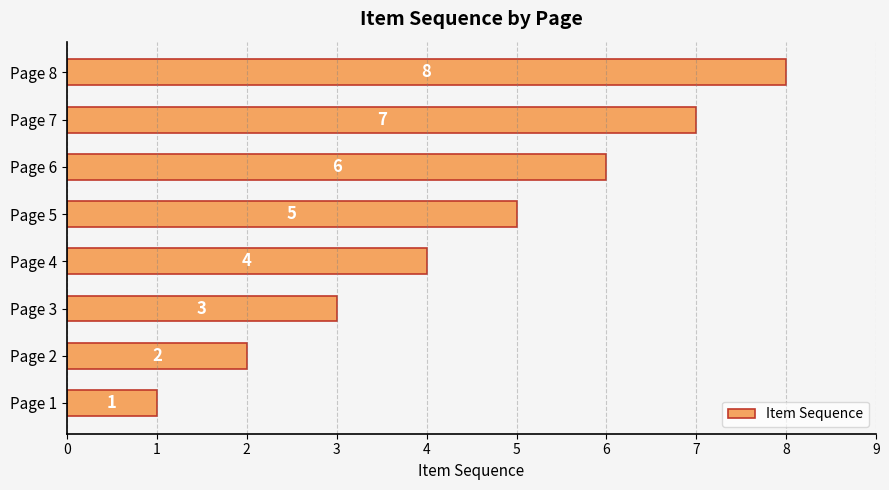

How many categories are shown in the chart?

8